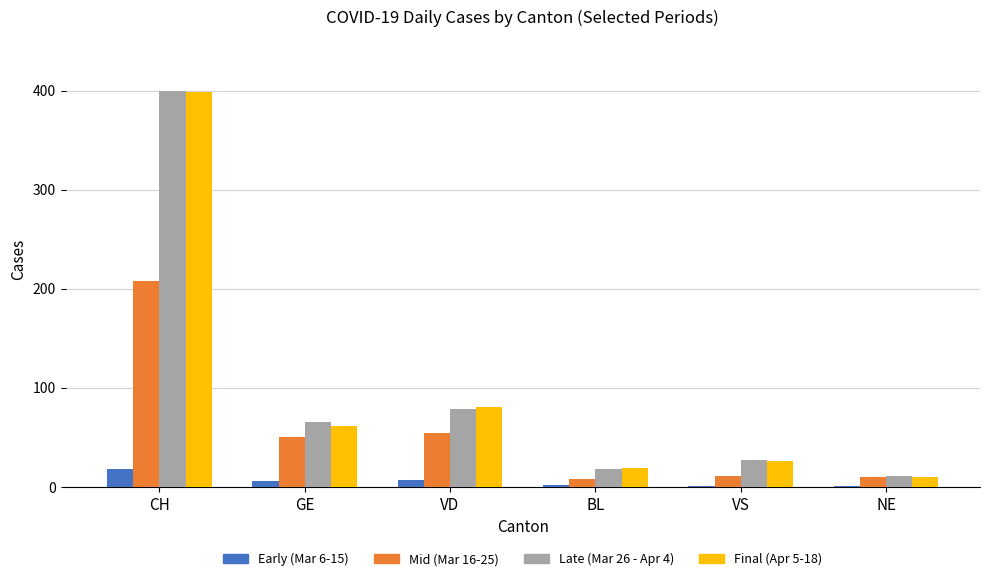

Which category has the highest value across all series?

CH